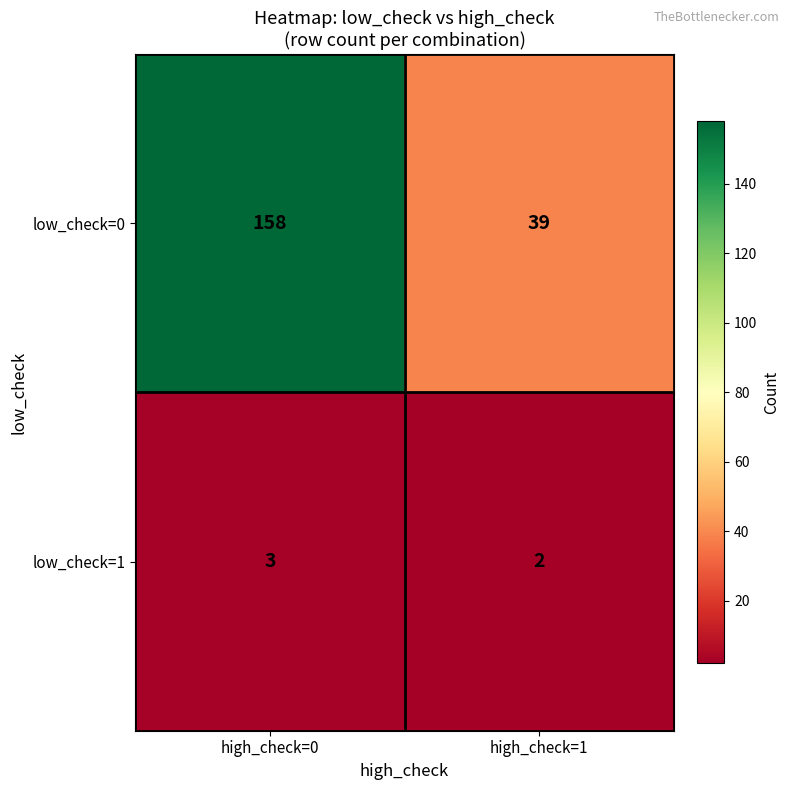

List the series in order of their peak value, highest first.

low_check=0, low_check=1